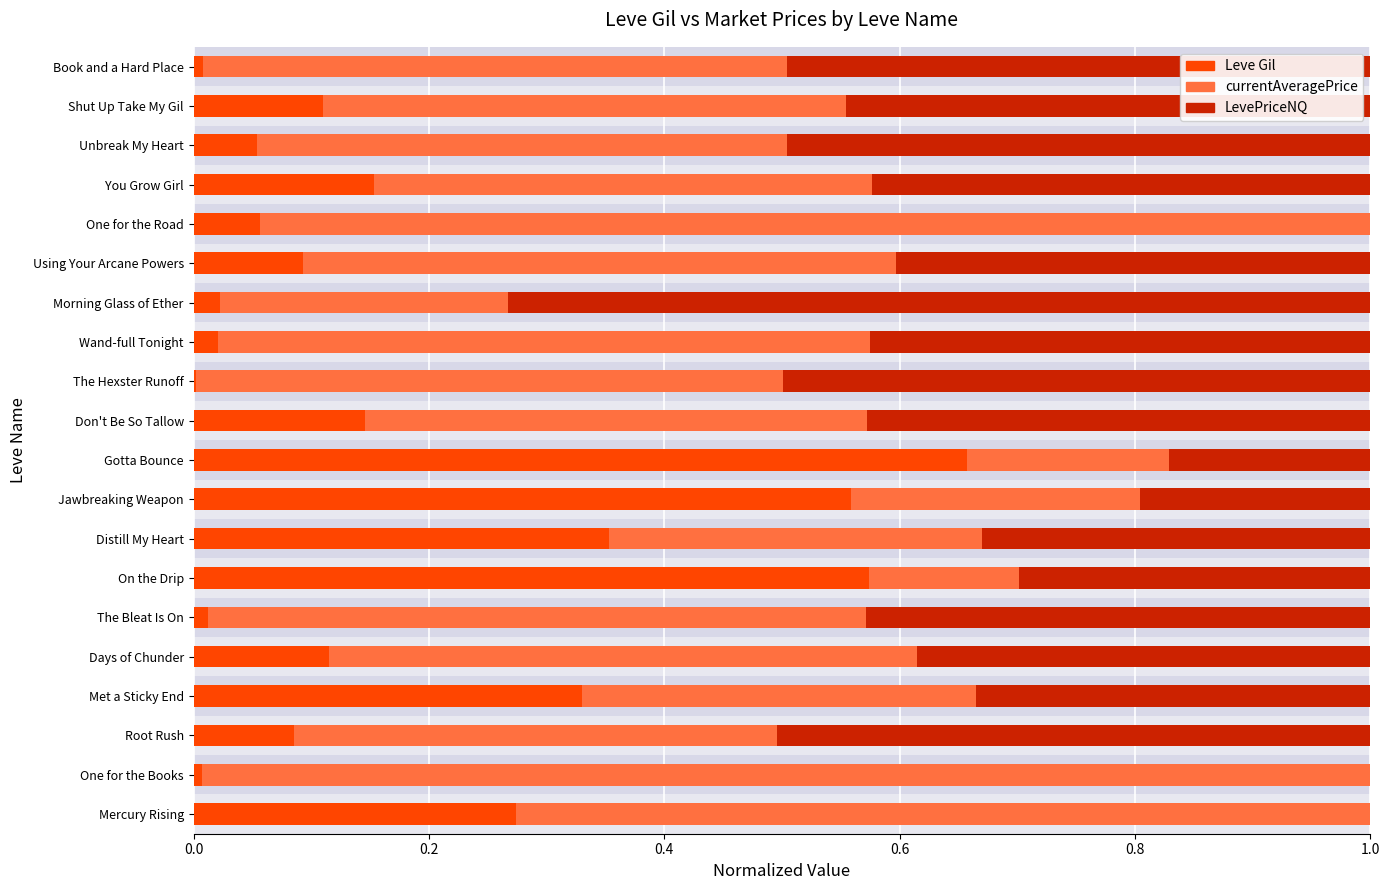

What is the total value across all series at Mercury Rising?

1.0